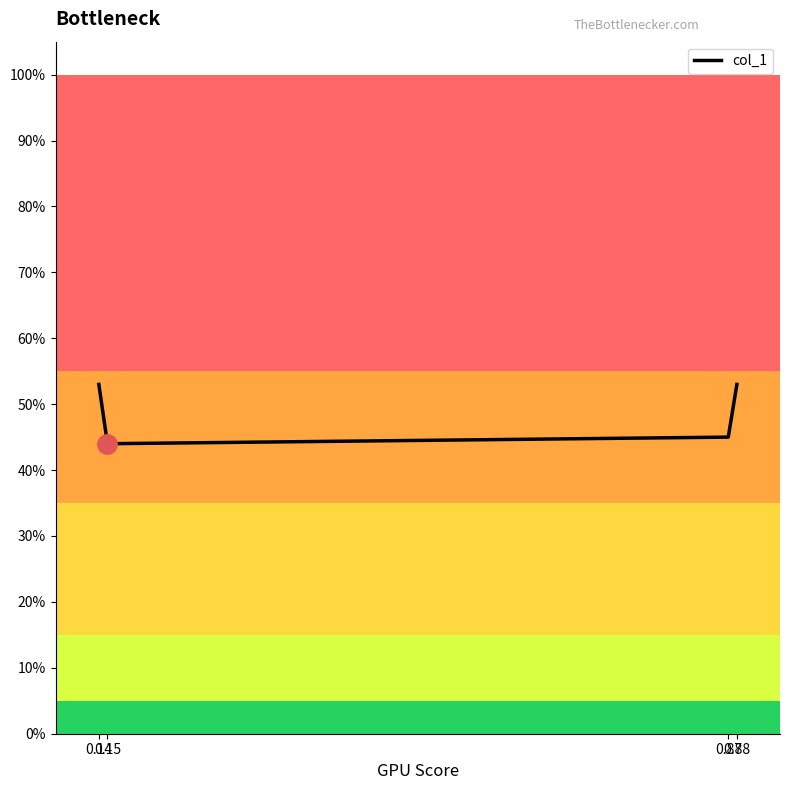

How many interior local valleys (lower than both neighbors) does the data have?

1